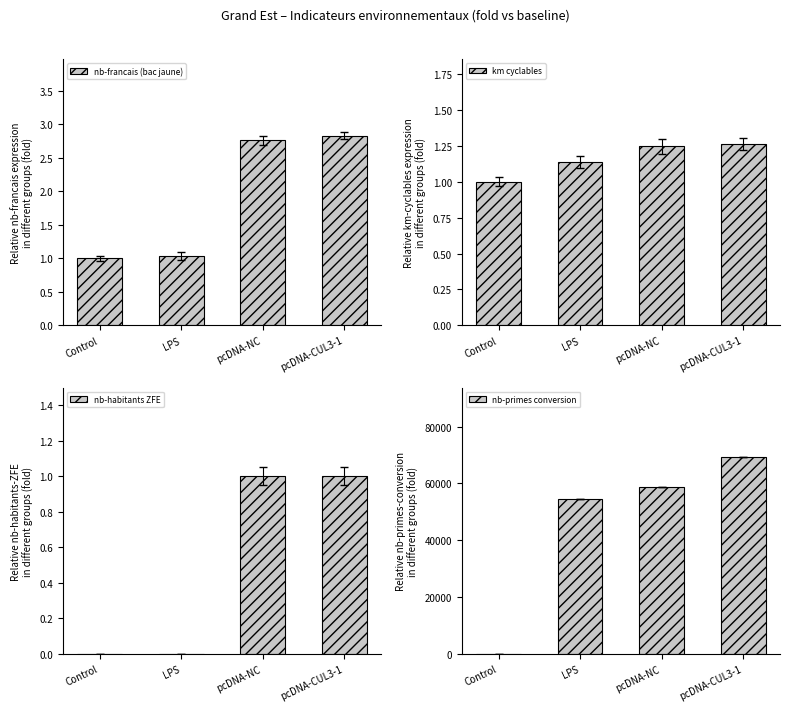

What is the total value across all series at pcDNA-NC?

58827.0